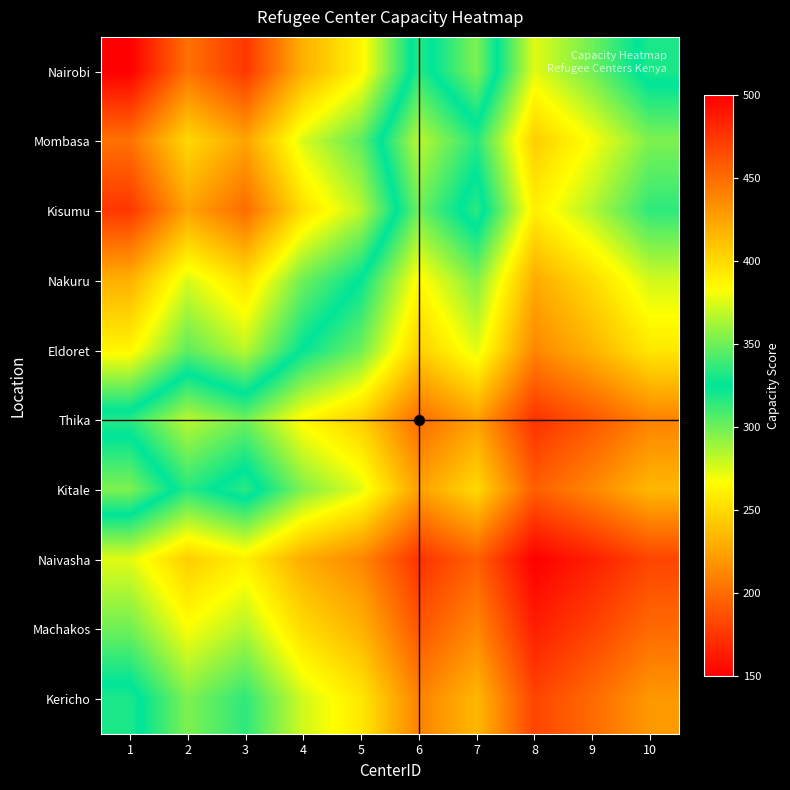

What is the total value across all series at 3?

3607.4